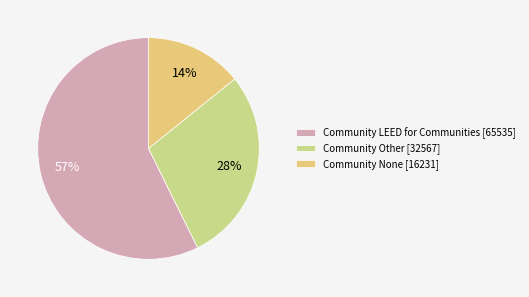

How much of the chart is everything except Community LEED for Communities [65535]?

42.7%